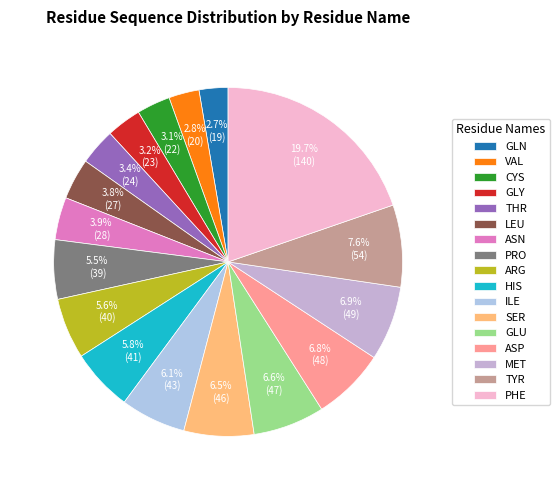

Rank the categories by value from highest to lowest.

PHE, TYR, MET, ASP, GLU, SER, ILE, HIS, ARG, PRO, ASN, LEU, THR, GLY, CYS, VAL, GLN